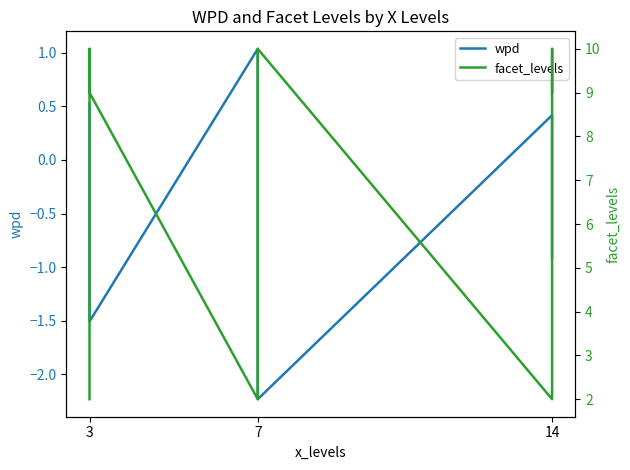

Does the chart have visible grid lines?

No